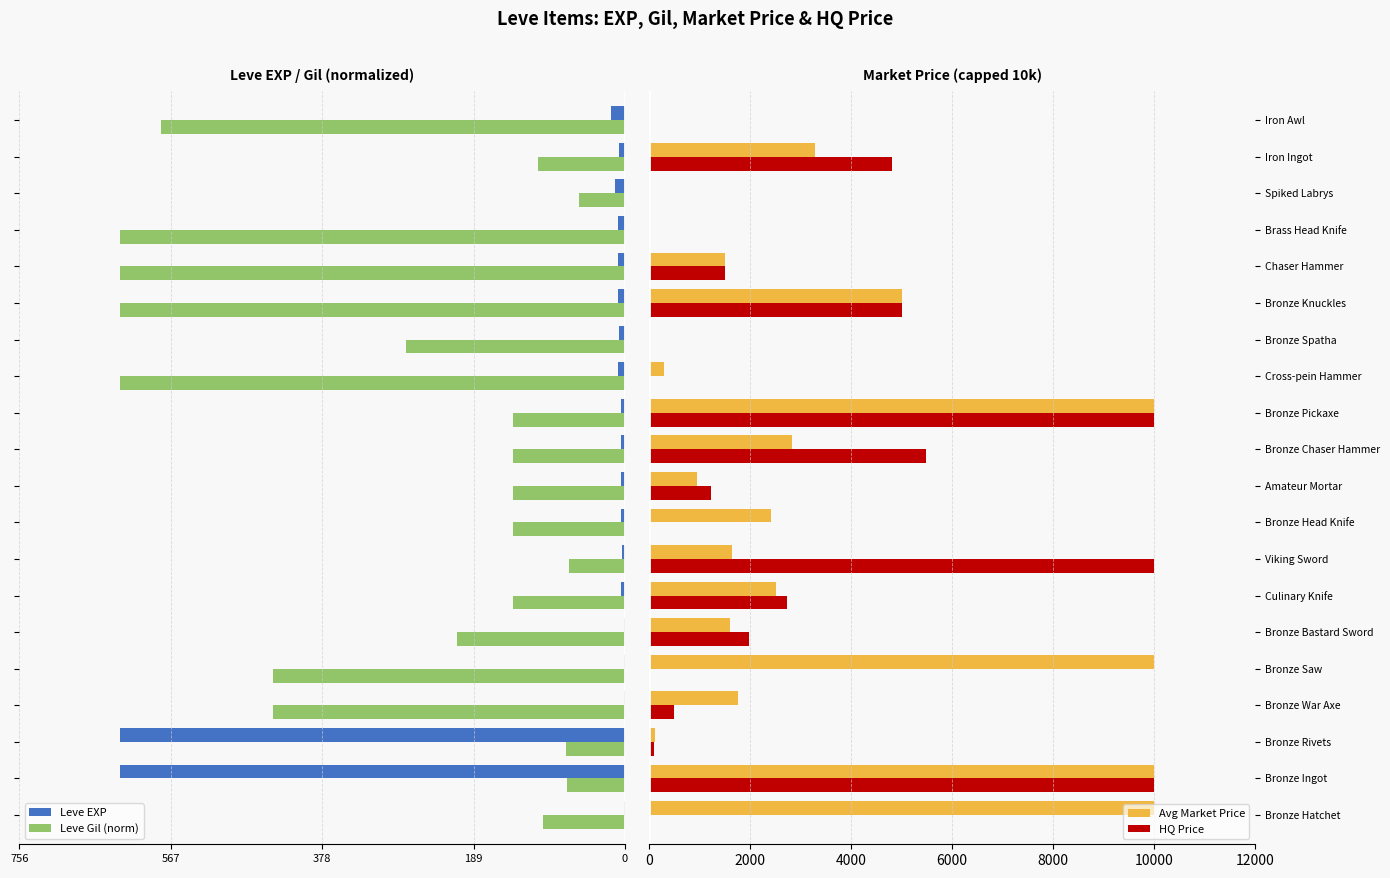

What is the sum of all Avg Market Price values?

63903